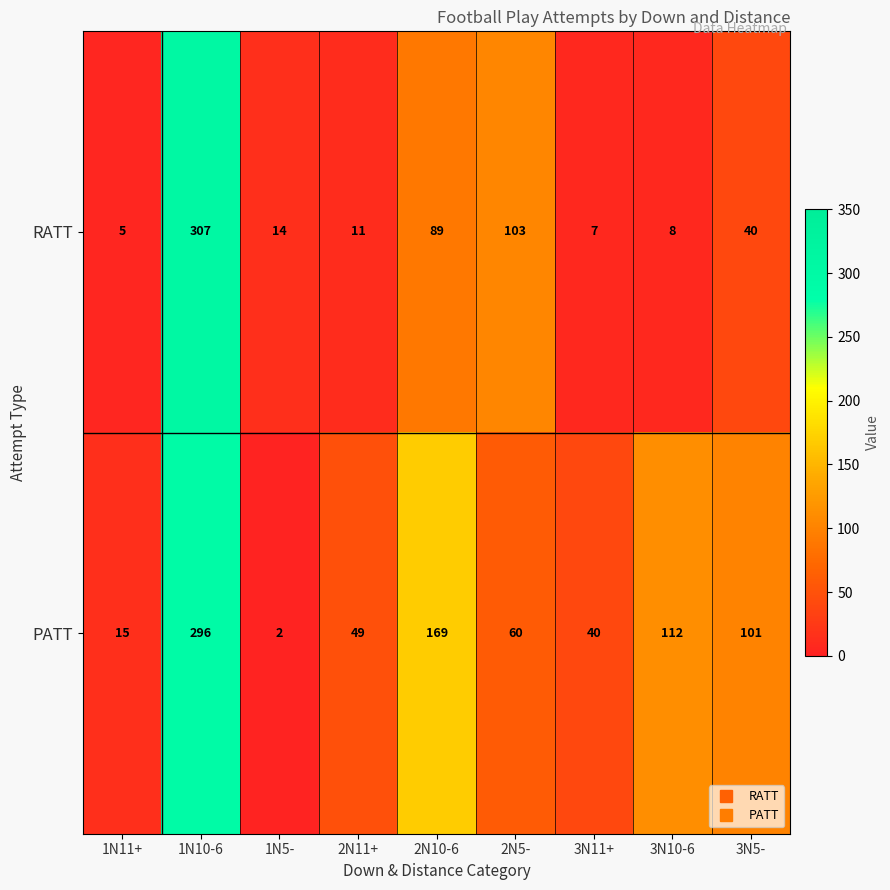

Is it true that PATT equals 164 at 3N10-6?

False